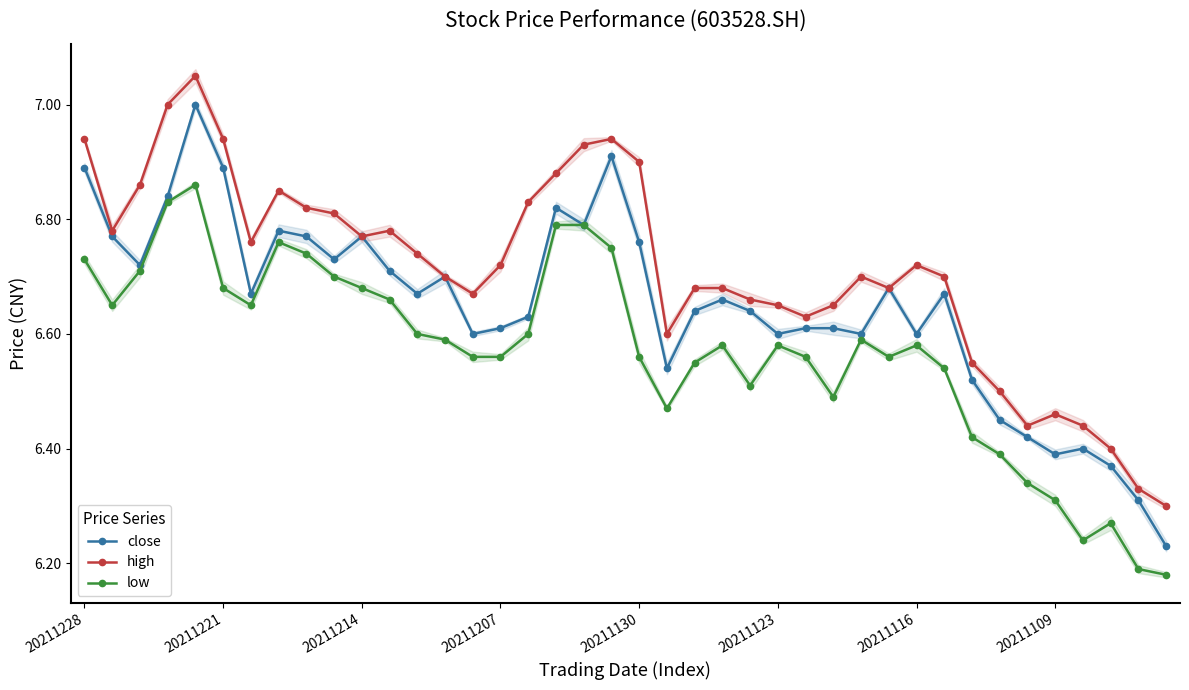

What is the difference between the second highest and minimum values in the high series?

0.7